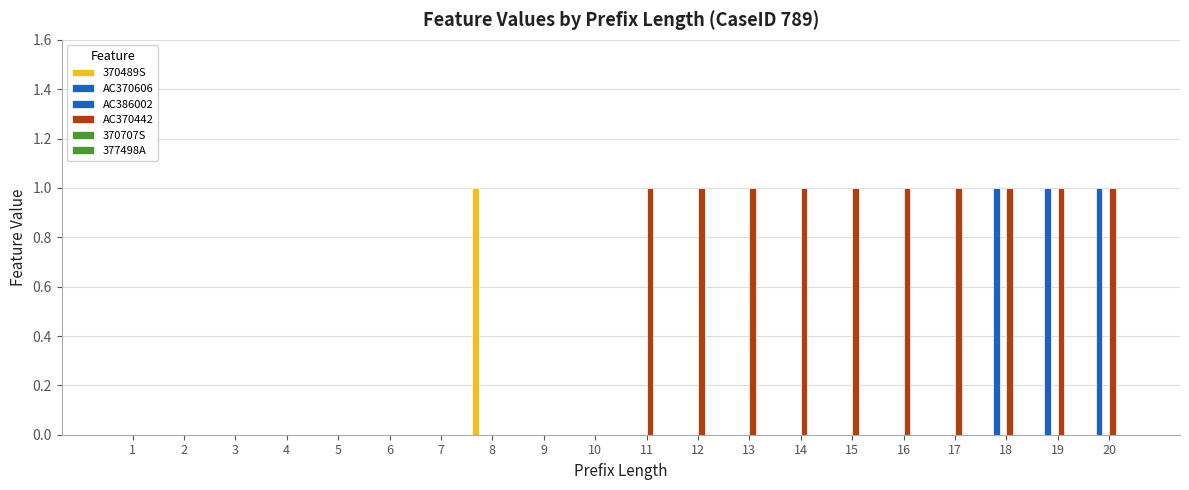

Count the 370489S values in the range 0 to 1.

20